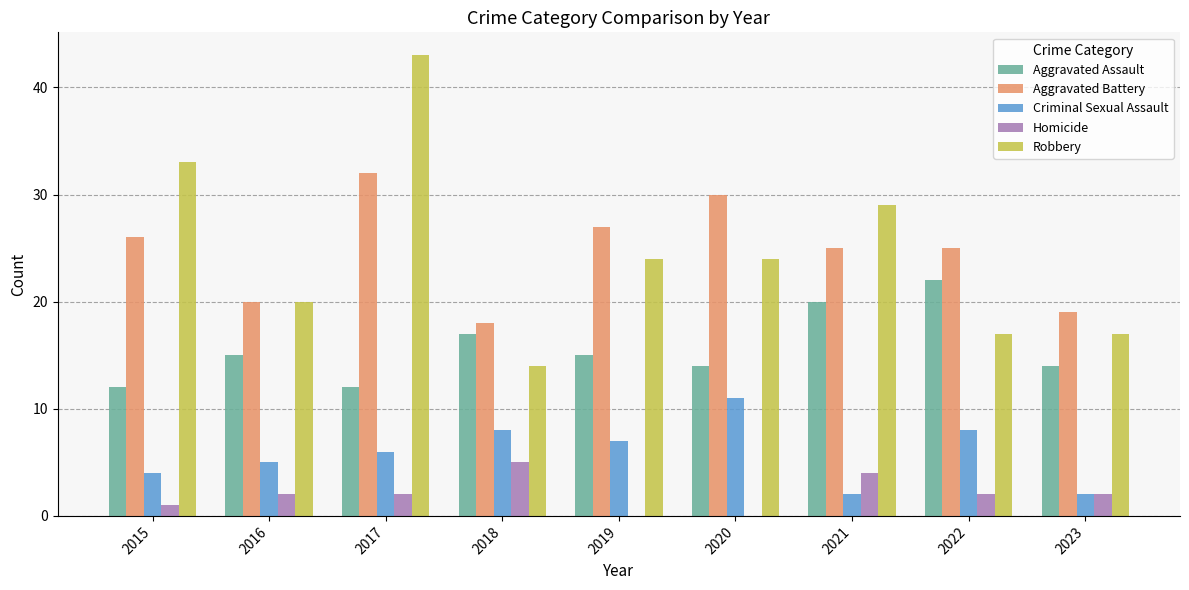

Reading right to left, transcribe all the data shown in this chart.

Aggravated Assault: 14	22	20	14	15	17	12	15	12
Aggravated Battery: 19	25	25	30	27	18	32	20	26
Criminal Sexual Assault: 2	8	2	11	7	8	6	5	4
Homicide: 2	2	4	0	0	5	2	2	1
Robbery: 17	17	29	24	24	14	43	20	33